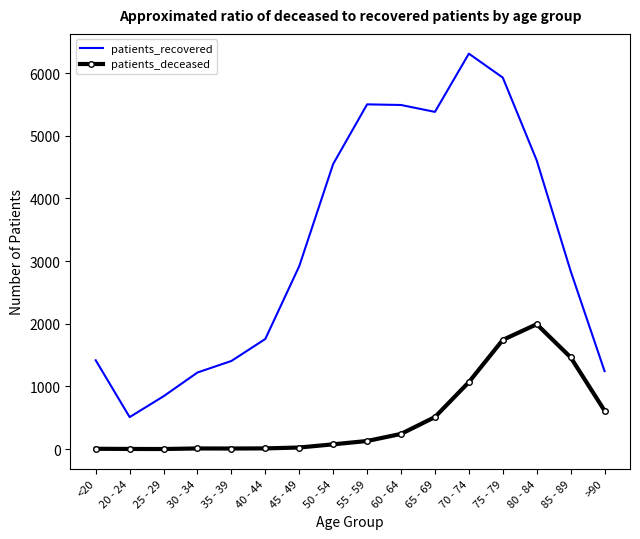

At how many categories does at least one series exceed 6137?

1